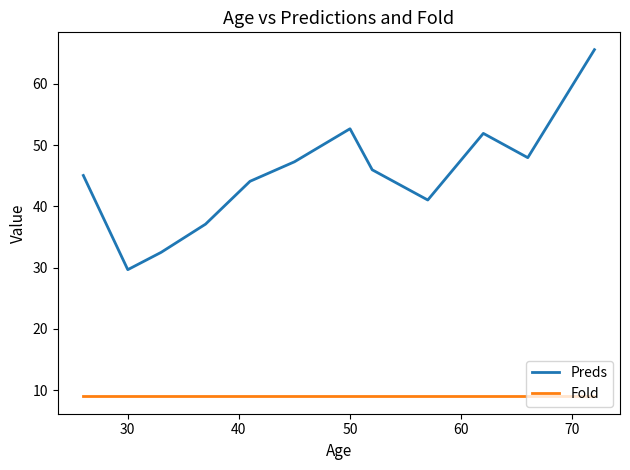

True or false: Preds has more than 1 points higher than both neighbors.

True